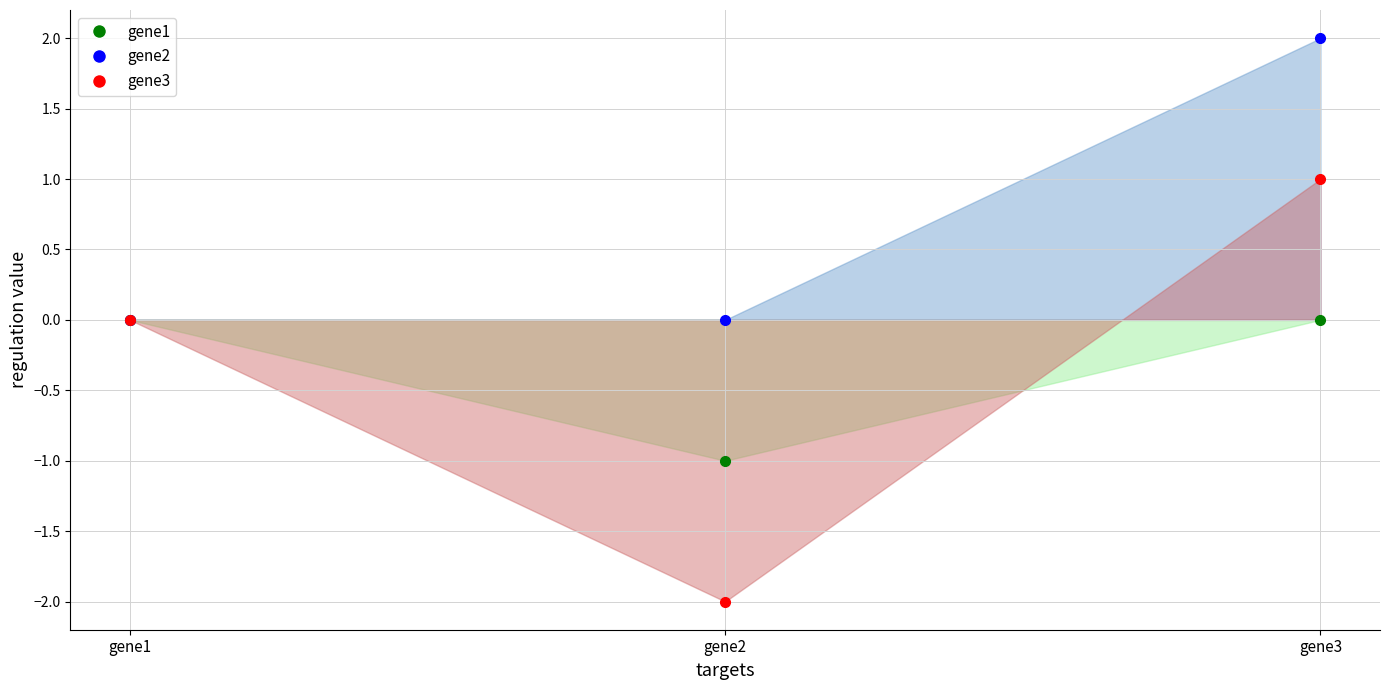

Rank the series by their maximum value, from highest to lowest.

gene2, gene3, gene1